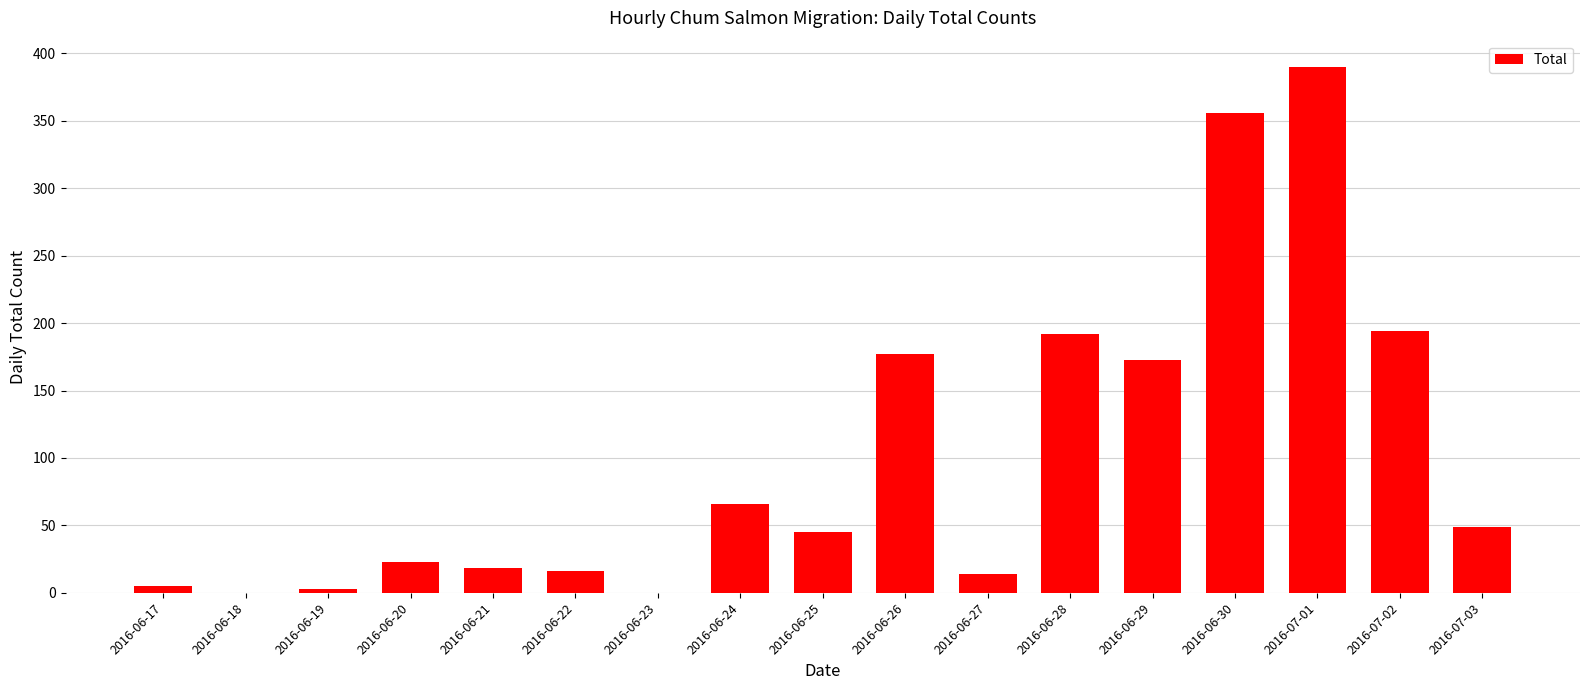

What is the change in value from 2016-06-24 to 2016-06-30?

+290